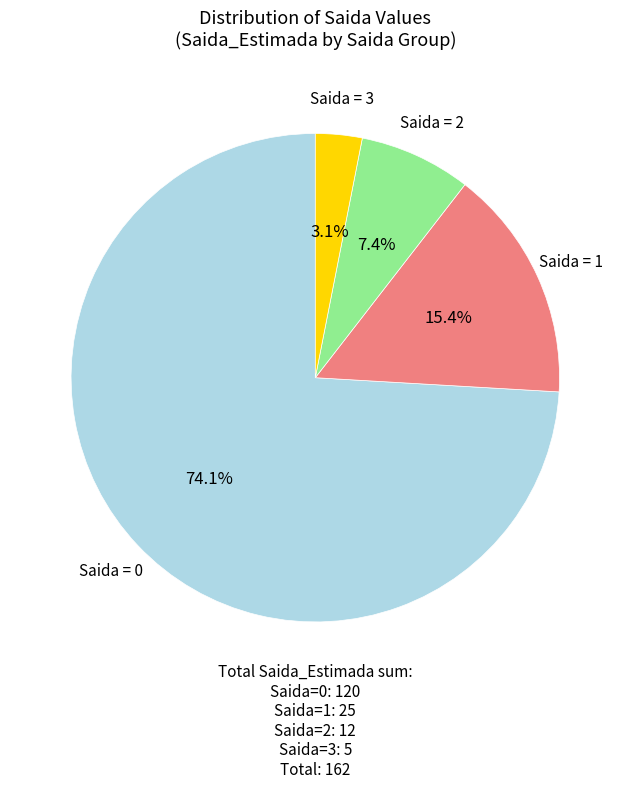

Is there any slice that represents more than half of the pie?

Yes